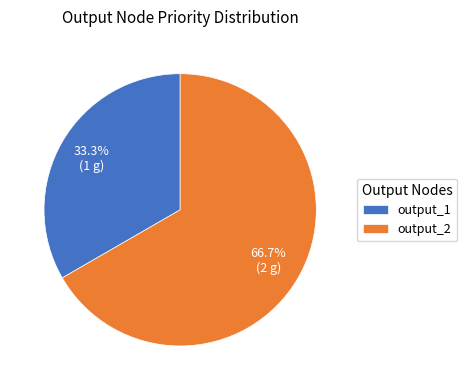

What is the ratio of the value at output_1 to the value at output_2?

0.5